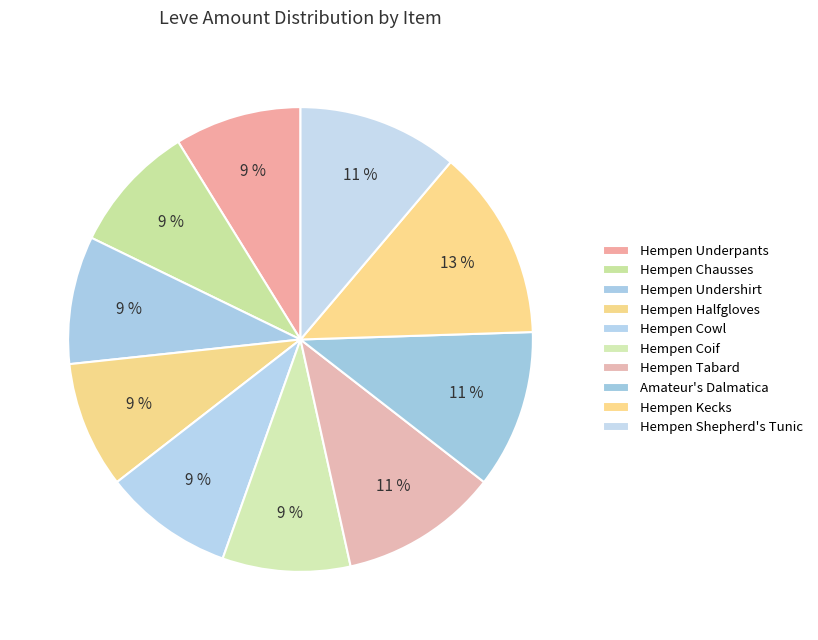

Which slice is the largest?

Hempen Kecks